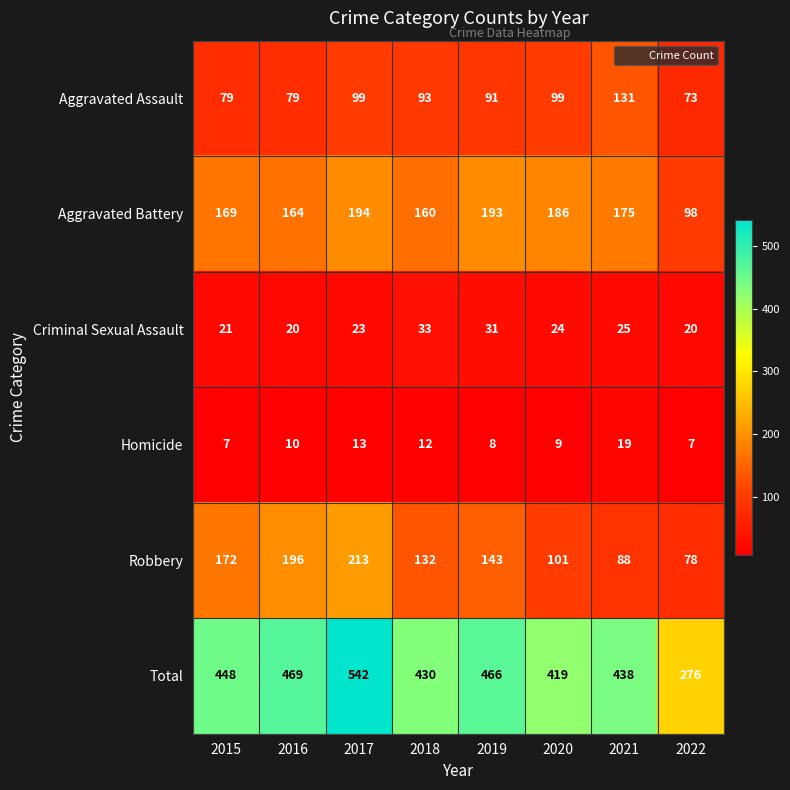

At which category does the chart reach its peak across all series?

2017